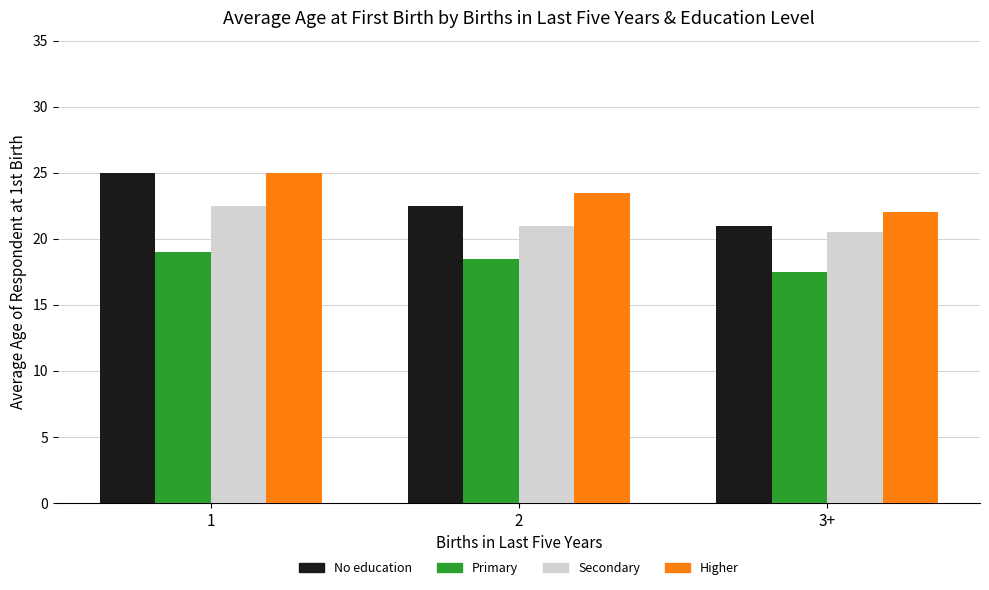

At which label does Secondary first exceed 21?

1